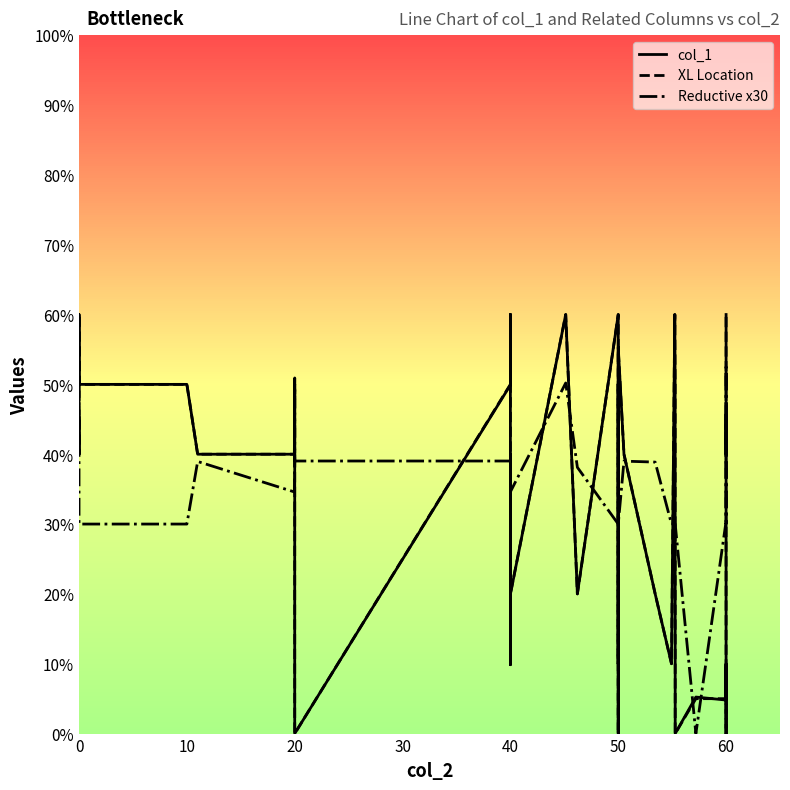

True or false: Reductive x30 has more than 2 points higher than both neighbors.

True